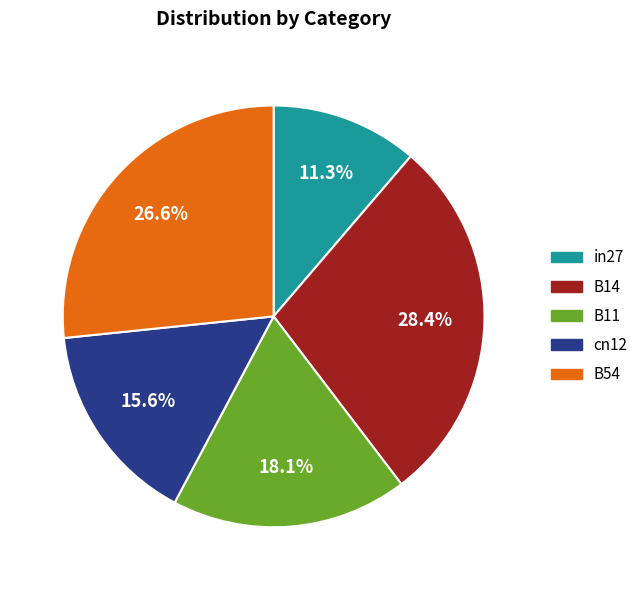

What is the smallest slice in the pie chart?

in27